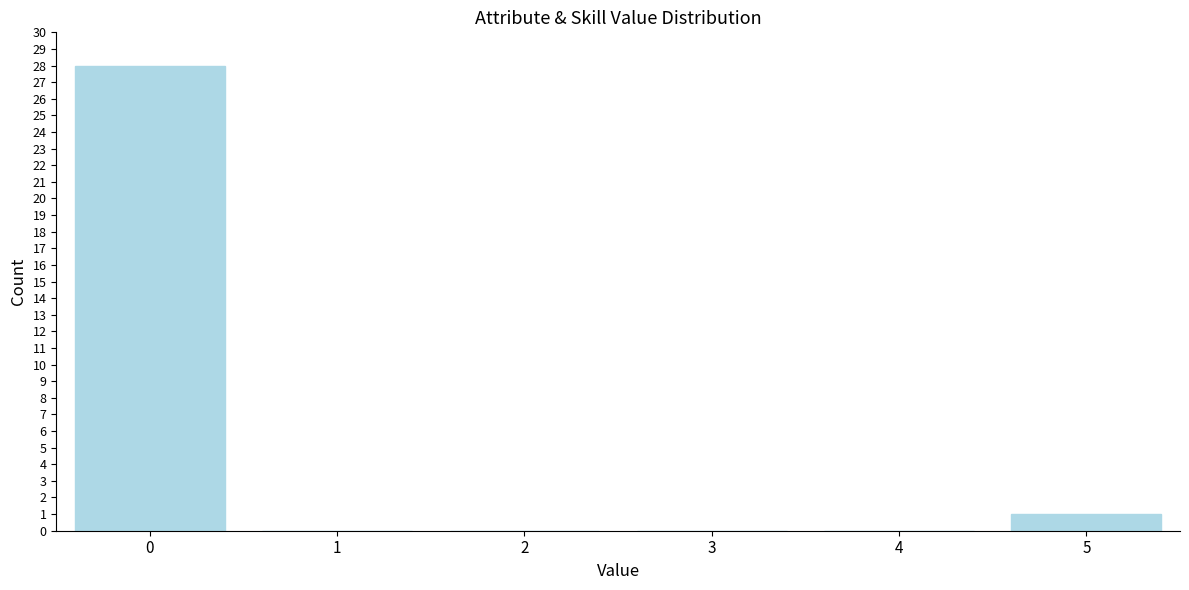

Reading left to right, extract all data points from this chart.

0=28	1=0	2=0	3=0	4=0	5=1